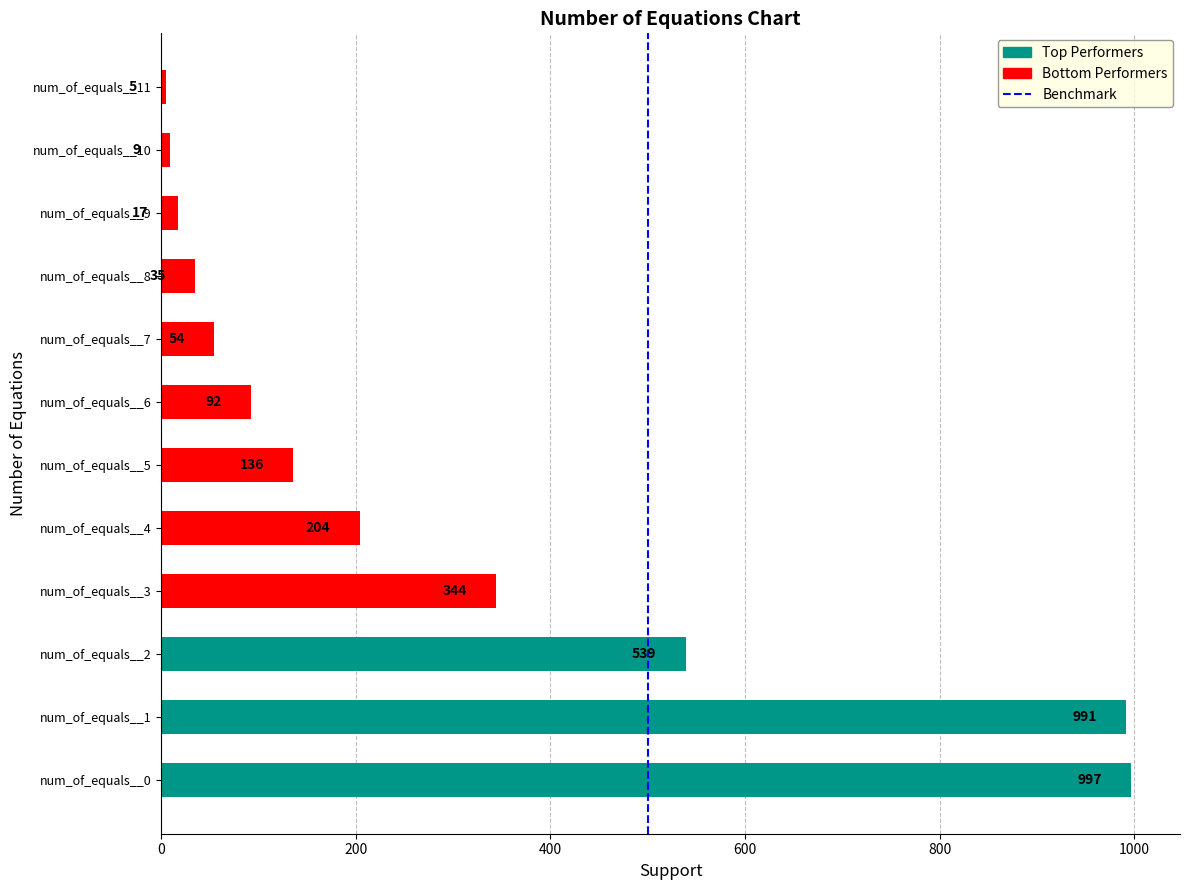

How many distinct data groups are displayed?

1